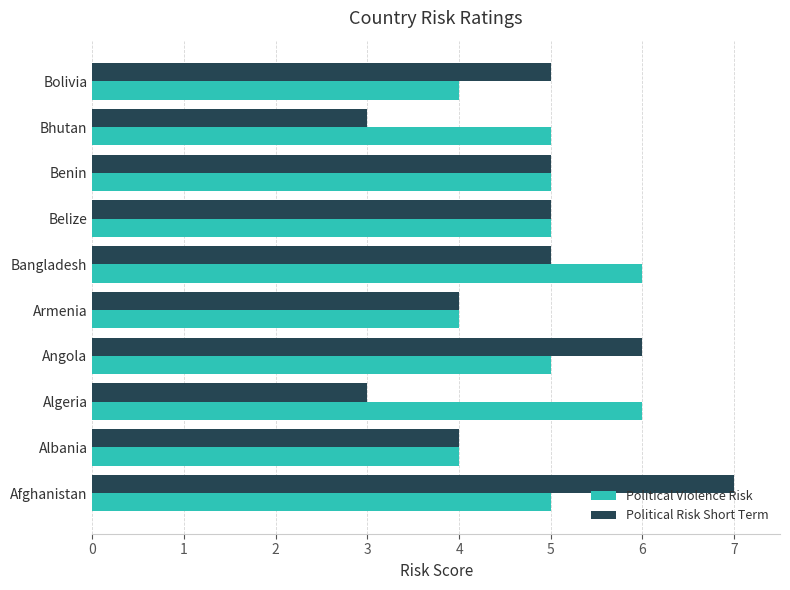

What is the average value of the Political Risk Short Term series?

5